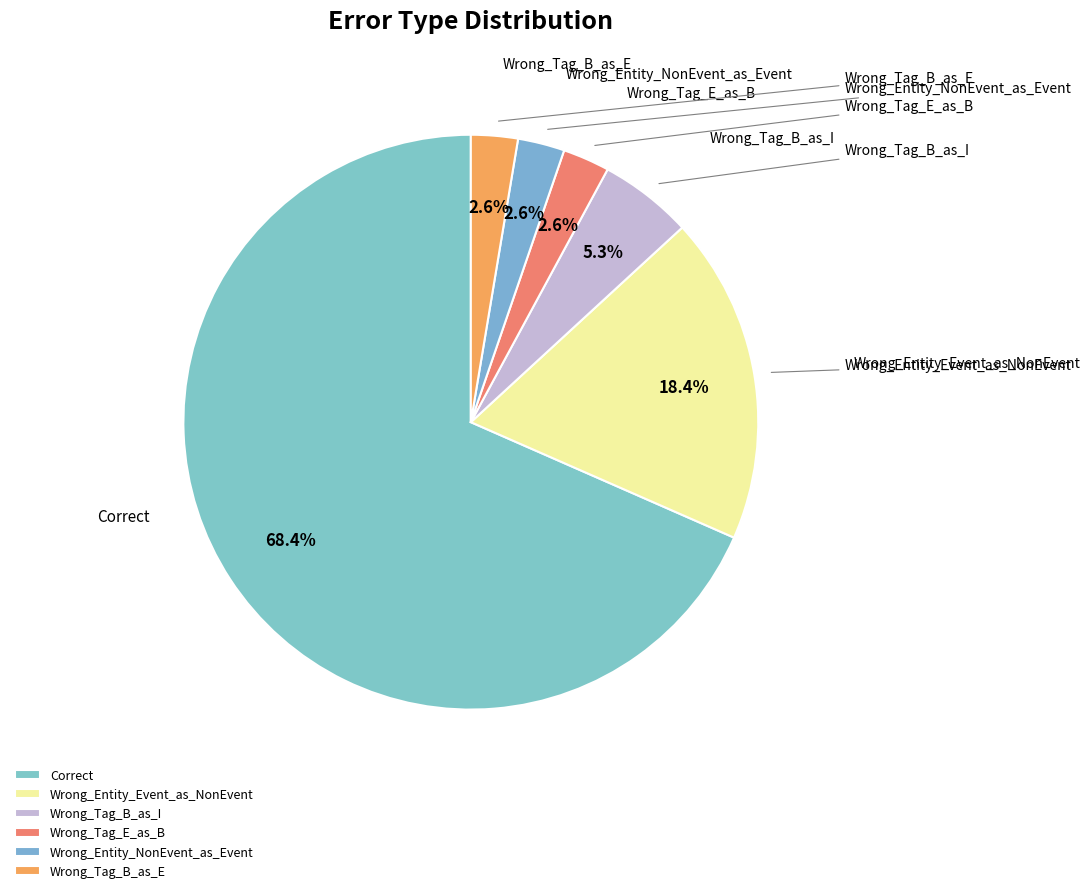

Count the number of slices in the pie.

6